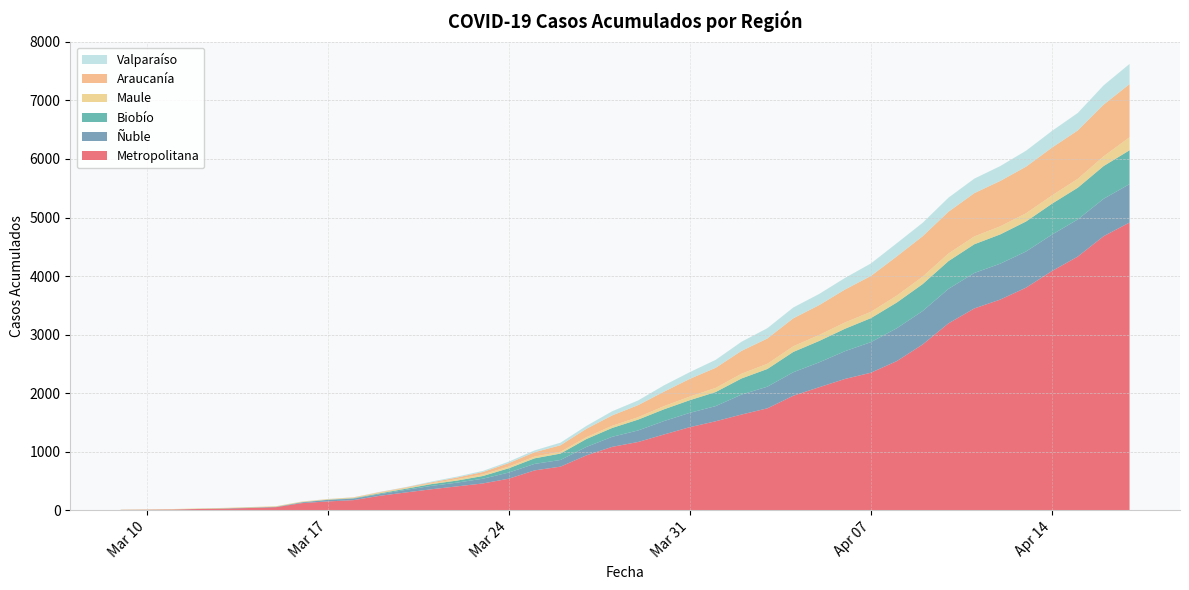

Reading left to right, transcribe all the data shown in this chart.

Metropolitana: 7	10	14	23	29	40	54	123	152	174	247	304	359	409	459	540	682	746	938	1084	1167	1295	1420	1521	1636	1742	1957	2102	2244	2350	2548	2832	3193	3448	3599	3803	4086	4334	4682	4915
Ñuble: 0	0	0	1	2	4	4	12	26	26	28	44	58	64	81	105	111	114	144	172	197	229	245	259	341	370	401	425	474	522	561	571	589	606	613	618	622	634	639	656
Biobío: 1	1	1	1	3	3	3	4	4	7	14	19	30	35	46	73	95	109	135	151	185	201	216	240	275	302	347	365	383	410	439	460	474	490	500	512	528	542	559	578
Maule: 4	5	7	7	8	9	9	9	9	11	14	14	15	25	28	29	30	31	32	37	42	54	62	71	82	89	97	103	108	108	119	128	131	134	138	141	142	152	167	223
Araucanía: 0	0	0	0	0	0	0	1	1	4	7	9	15	27	40	59	74	111	143	177	205	247	302	343	389	432	477	509	562	612	669	689	712	739	775	795	816	826	882	907
Valparaíso: 0	0	0	0	0	0	0	1	1	1	4	5	13	16	19	25	32	44	49	71	80	108	115	136	156	176	185	191	198	214	225	230	241	248	254	273	285	299	330	345